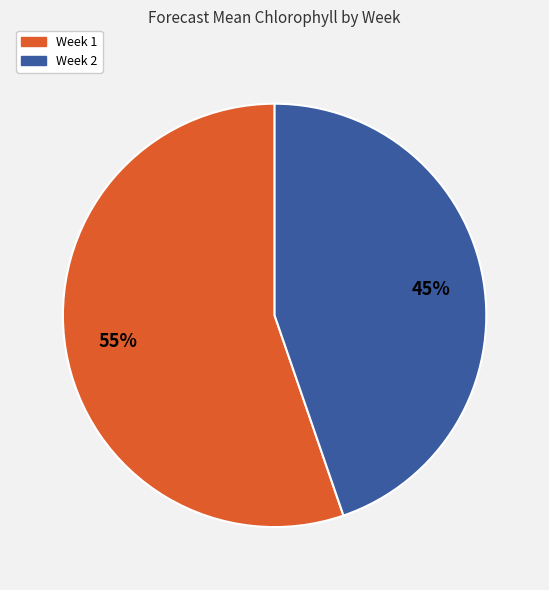

Is the sum of Week 2 and Week 1 greater than half?

Yes